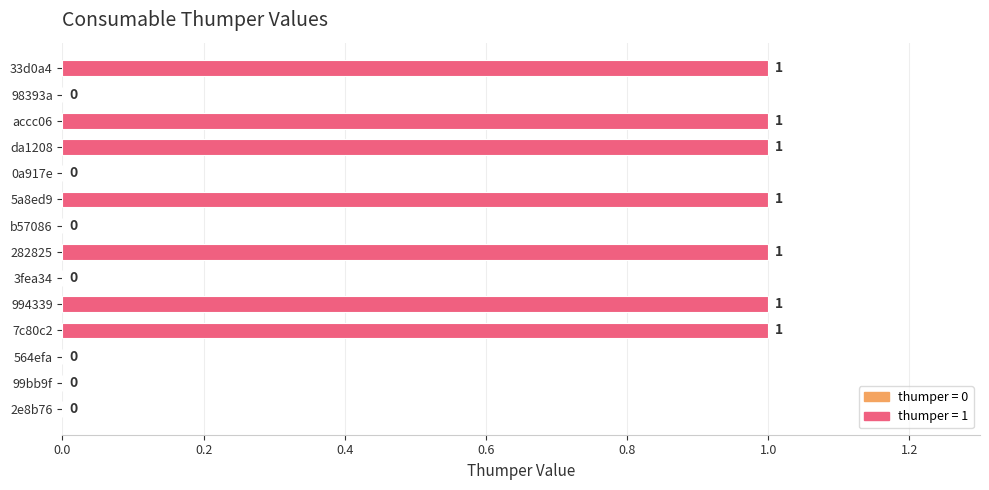

True or false: the data shows 0 at 282825.

False